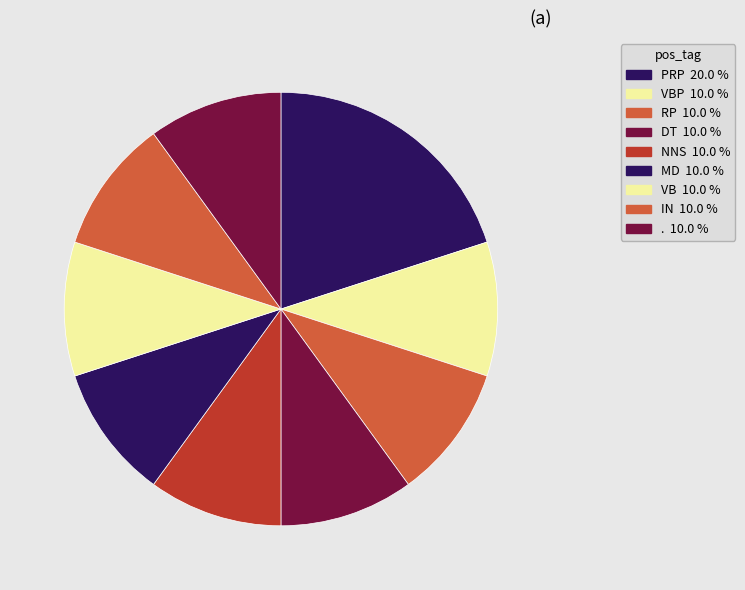

How many slices are in this pie chart?

9